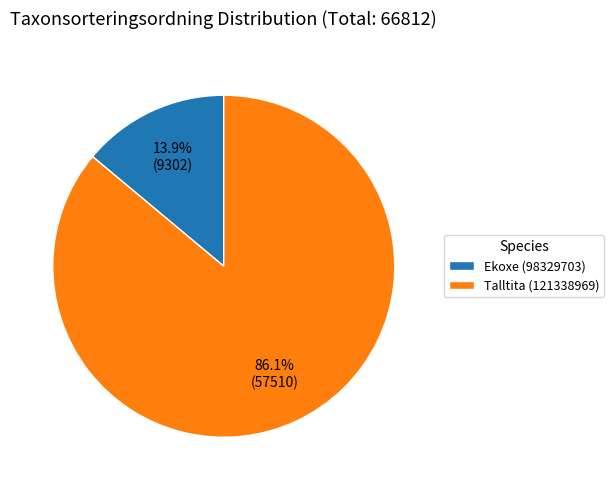

To the nearest percent, what is the difference between the Ekoxe (98329703) and Talltita (121338969) slice percentages?

72%